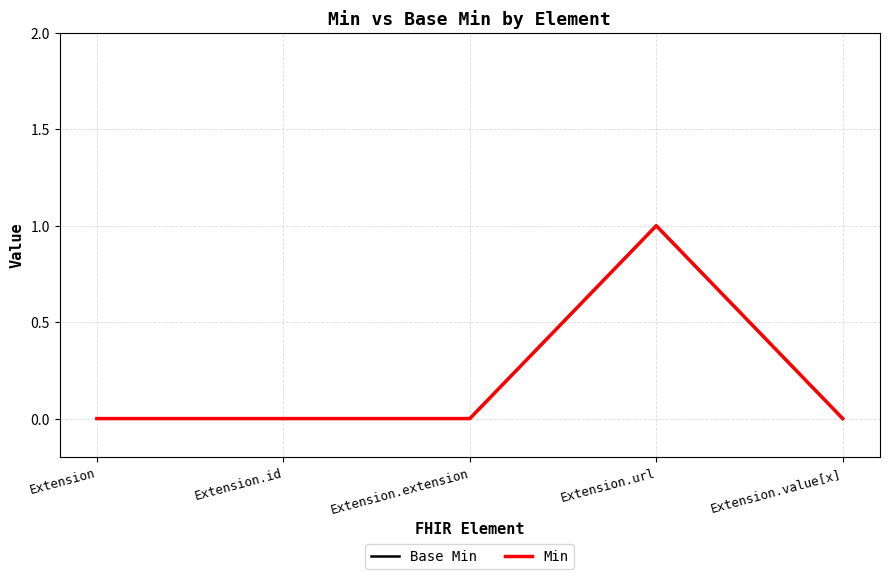

What is the difference between the maximum and second lowest values in the Min series?

1